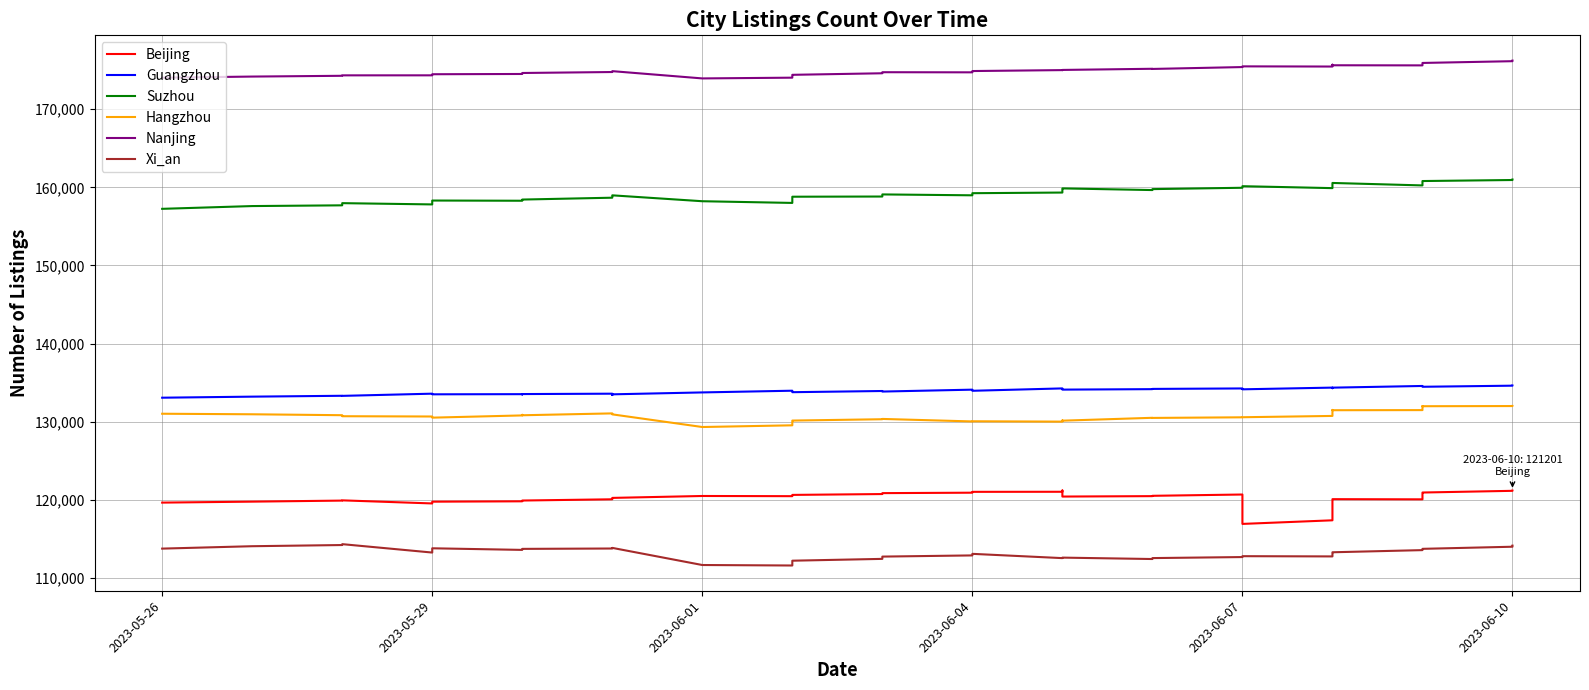

What position from the right is 2023-05-26?

38